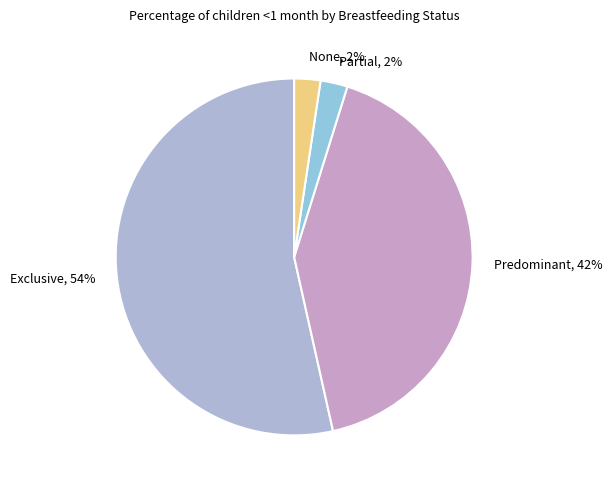

Which slice is the largest?

Exclusive